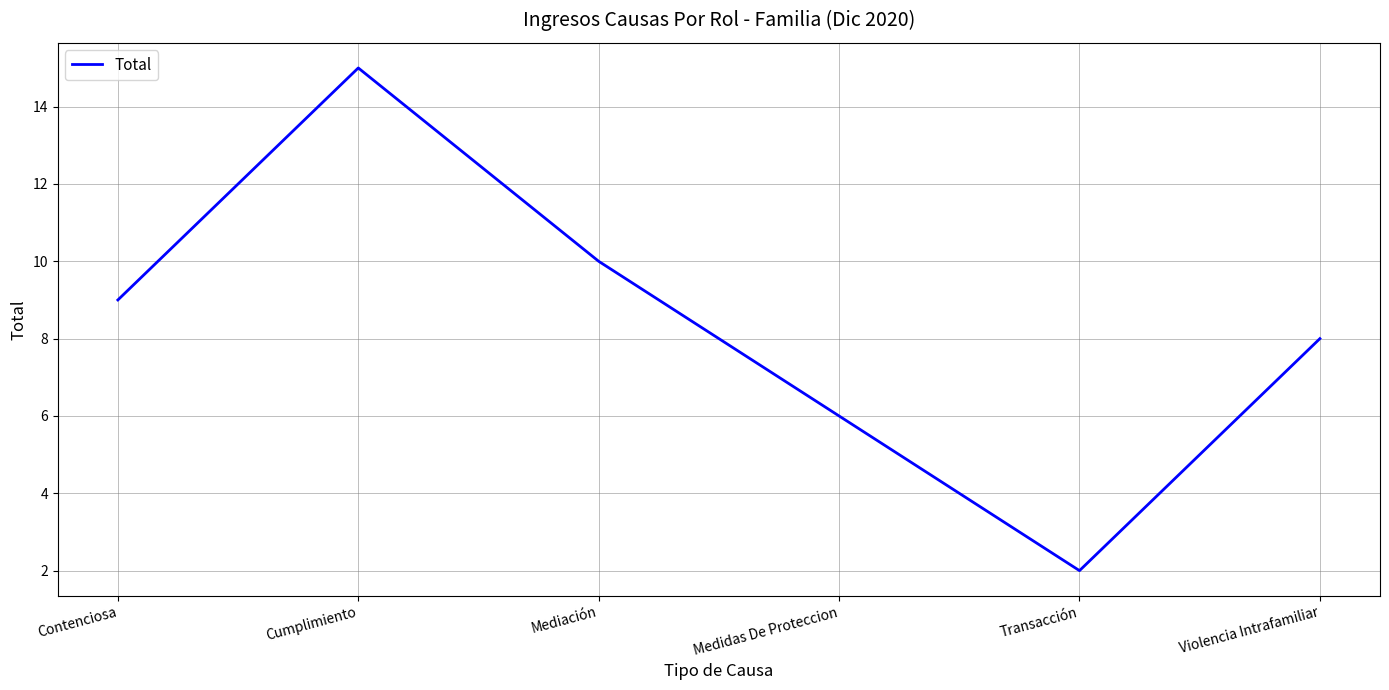

How many values are below 9?

3